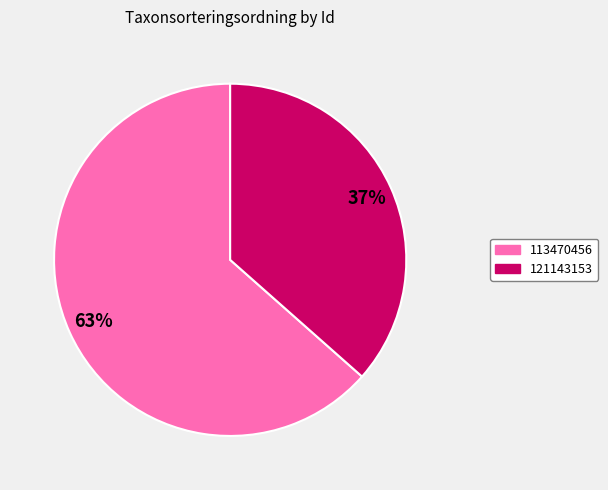

Rank the categories by value from lowest to highest.

121143153, 113470456